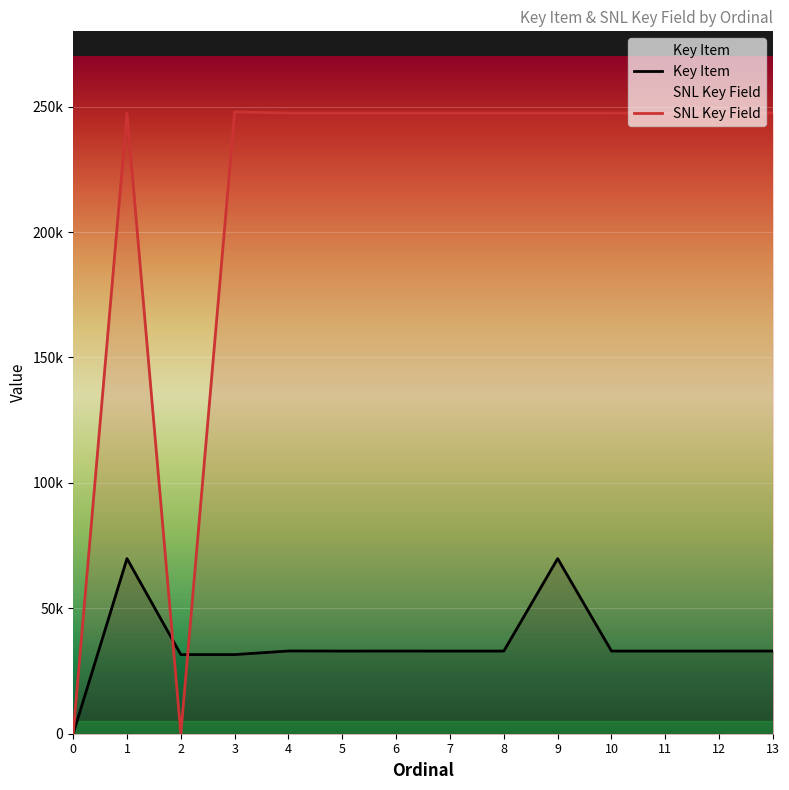

The Key Item series shows 32949 at 10. True or false?

True